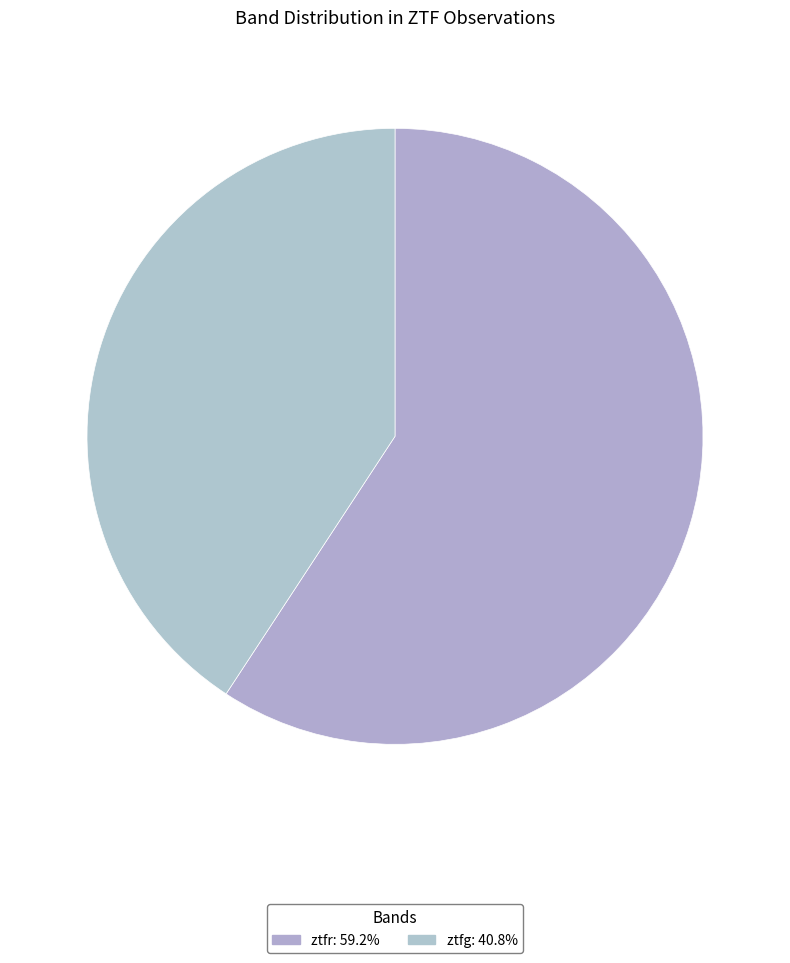

To the nearest percent, what percentage of the pie is ztfg?

41%